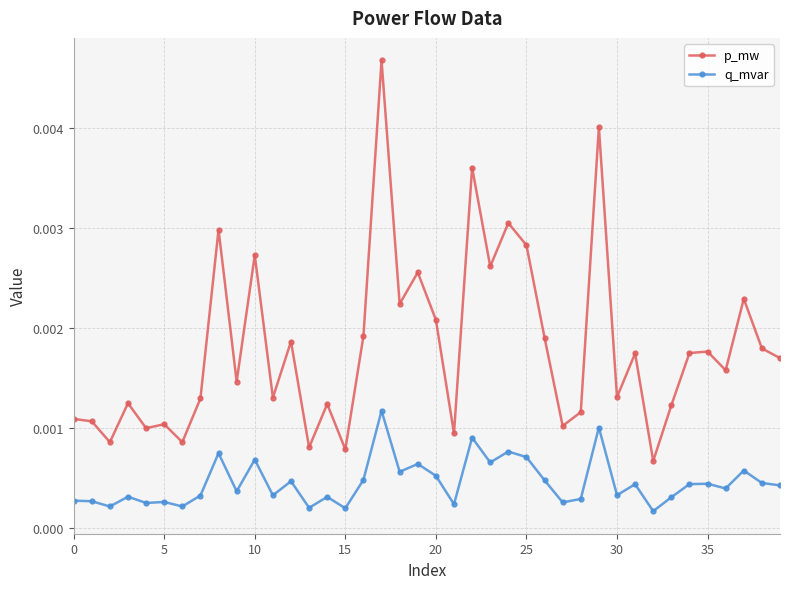

At how many categories does at least one series exceed 0?

40